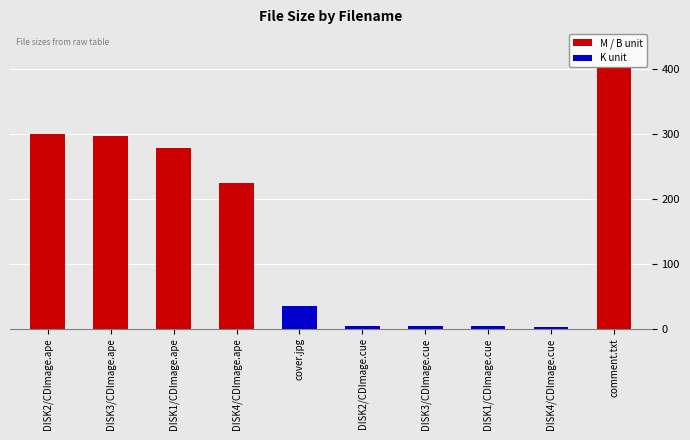

The chart shows a value of 143.6 at DISK2/CDImage.ape. True or false?

False